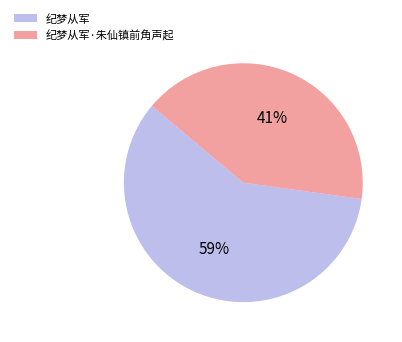

To the nearest percent, what is the difference between the largest and smallest slice percentages?

18%